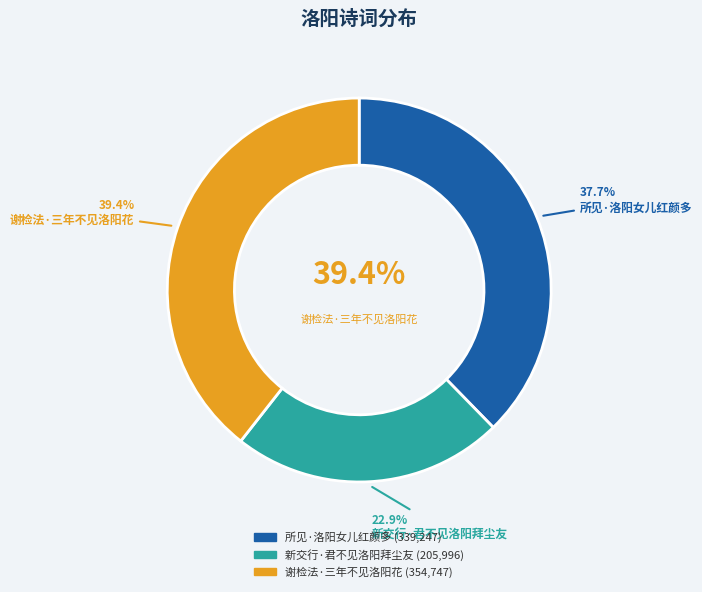

How many slices are in this pie chart?

3